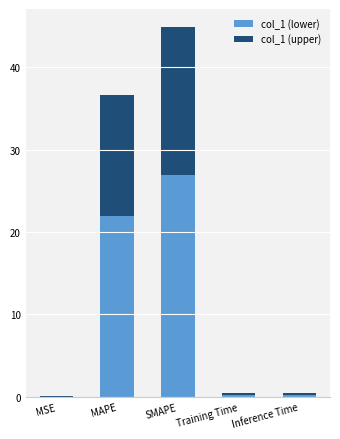

What is the highest value of the col_1 (lower) series?

26.9